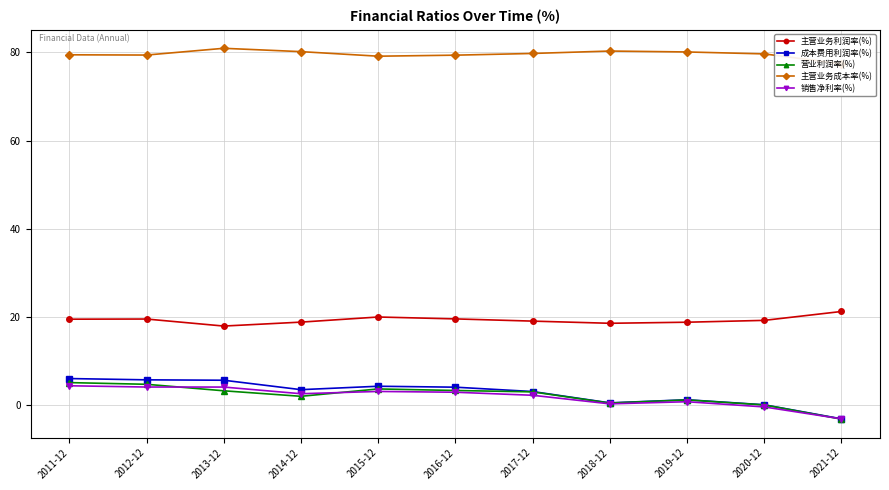

List the series in order of their peak value, lowest first.

销售净利率(%), 营业利润率(%), 成本费用利润率(%), 主营业务利润率(%), 主营业务成本率(%)